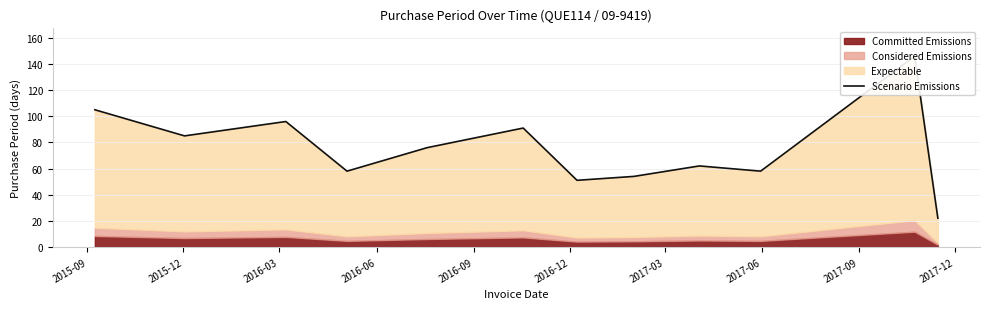

At which label does the data first exceed 76?

2015-09